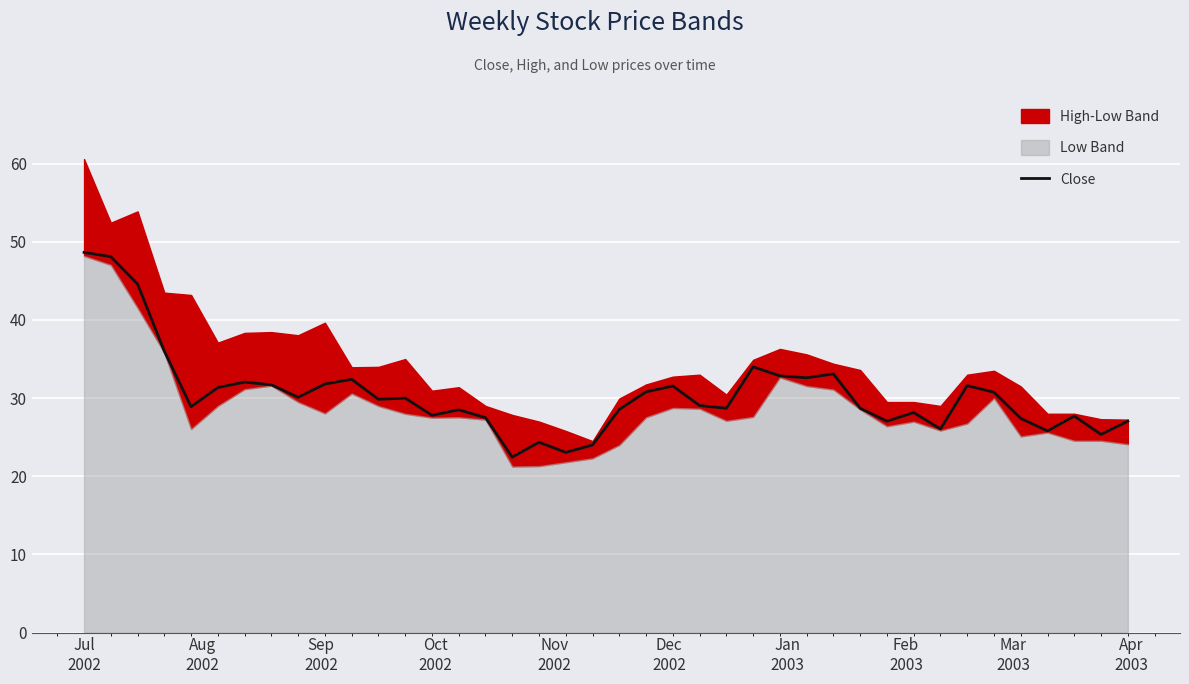

Where does the data first go above 29?

Jul
2002